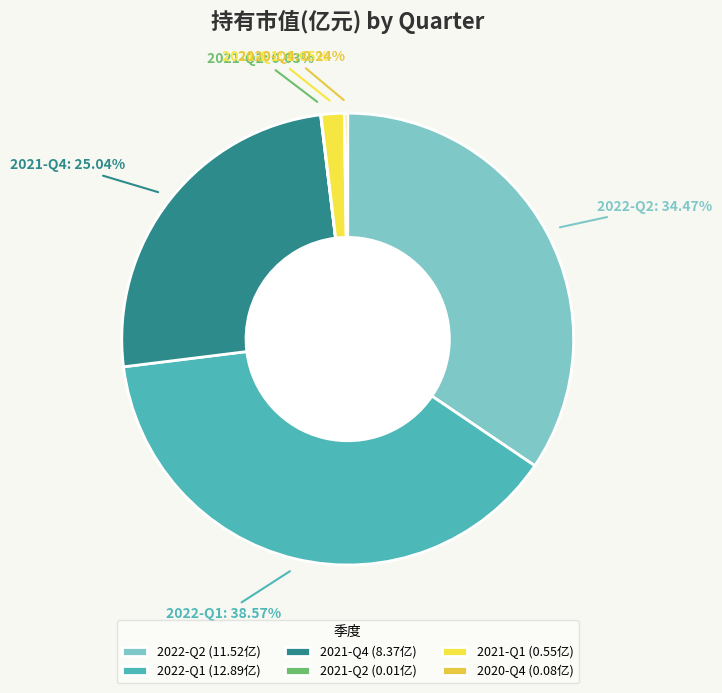

Is 2021-Q1 the majority of the pie?

No